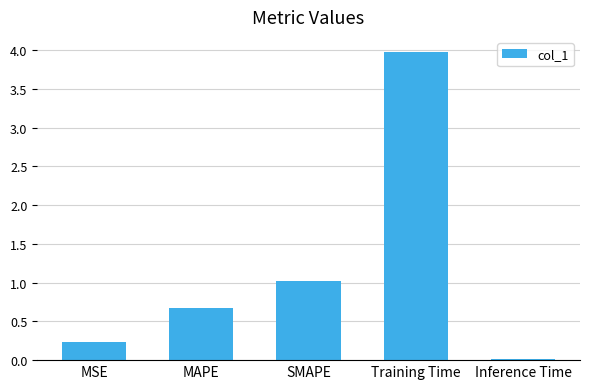

What value does the data have at MAPE?

0.7